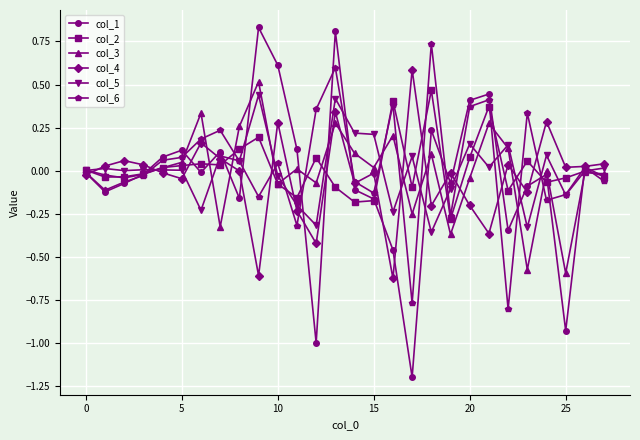

Which series has the widest spread of values?

col_1